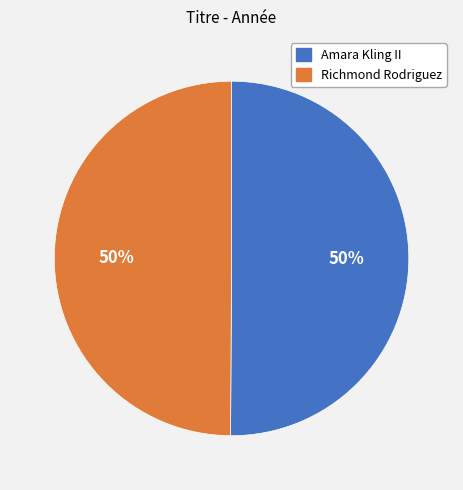

True or false: Richmond Rodriguez accounts for 50% of the total.

True